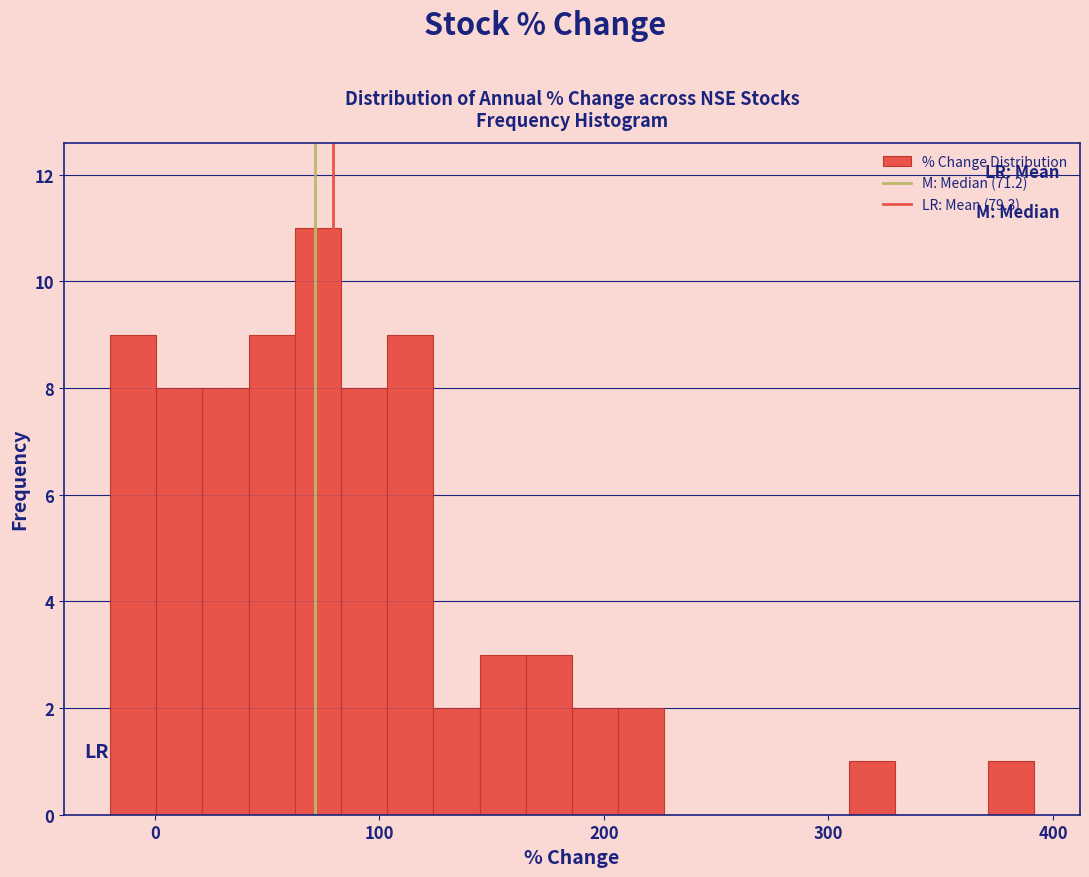

Around what value on the x-axis is the tallest bar? Give the approximate position of its centre, as read against the axis.

70